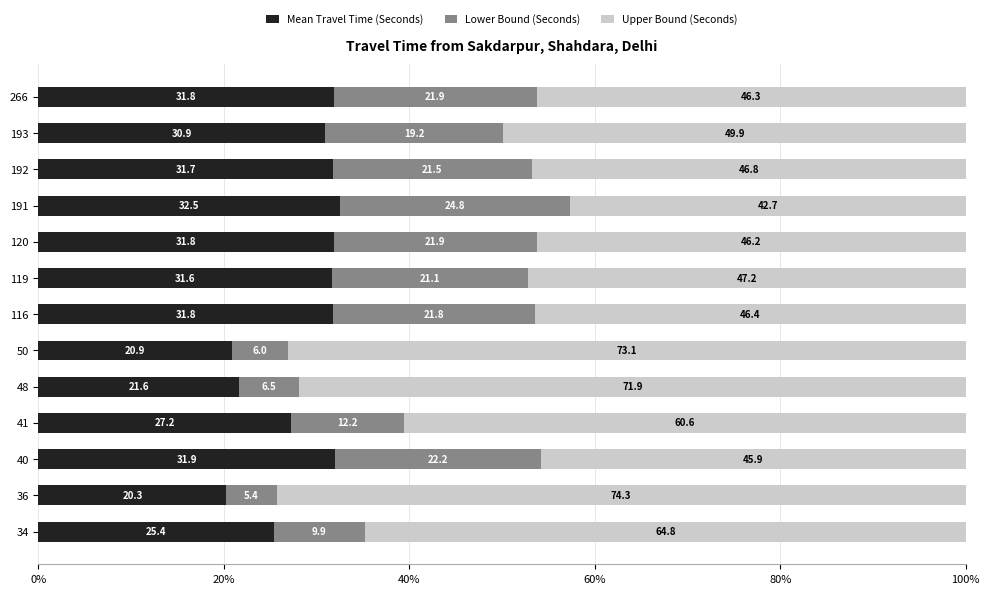

At which label does Mean Travel Time (Seconds) reach its minimum?

36